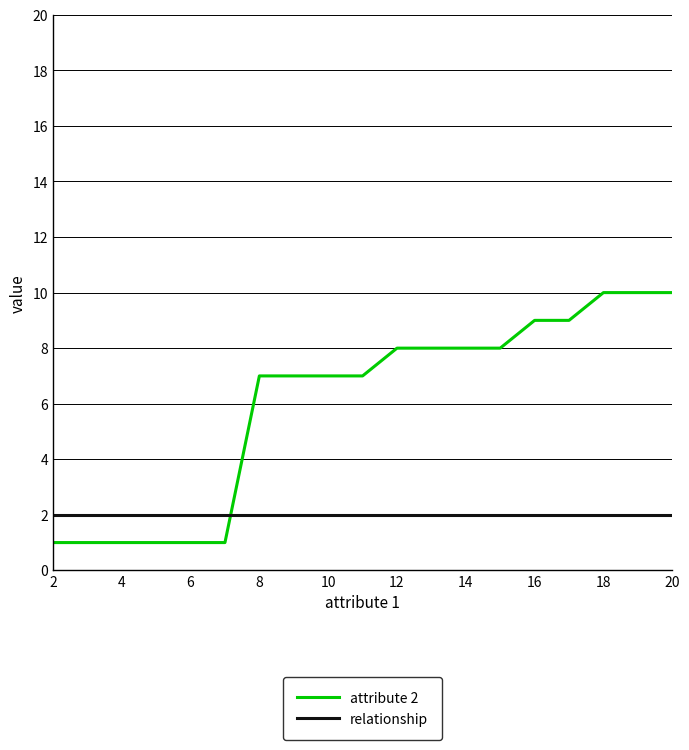

What is the maximum value shown in the chart?

10